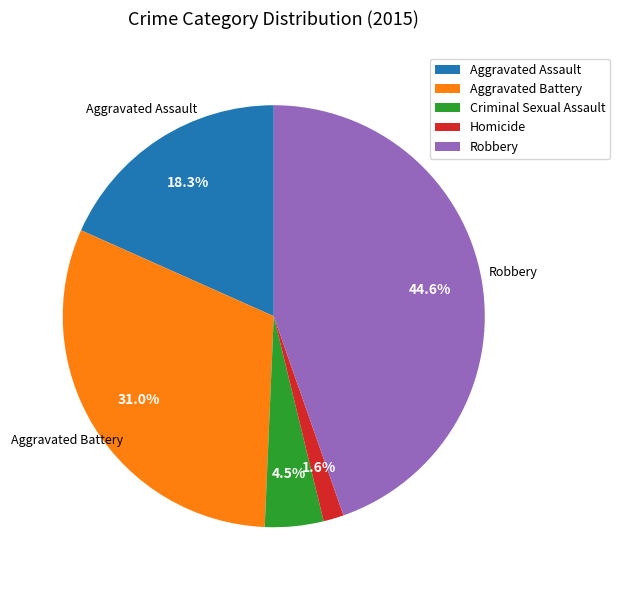

Approximately how many times larger is the value at Homicide compared to Aggravated Assault?

0.1